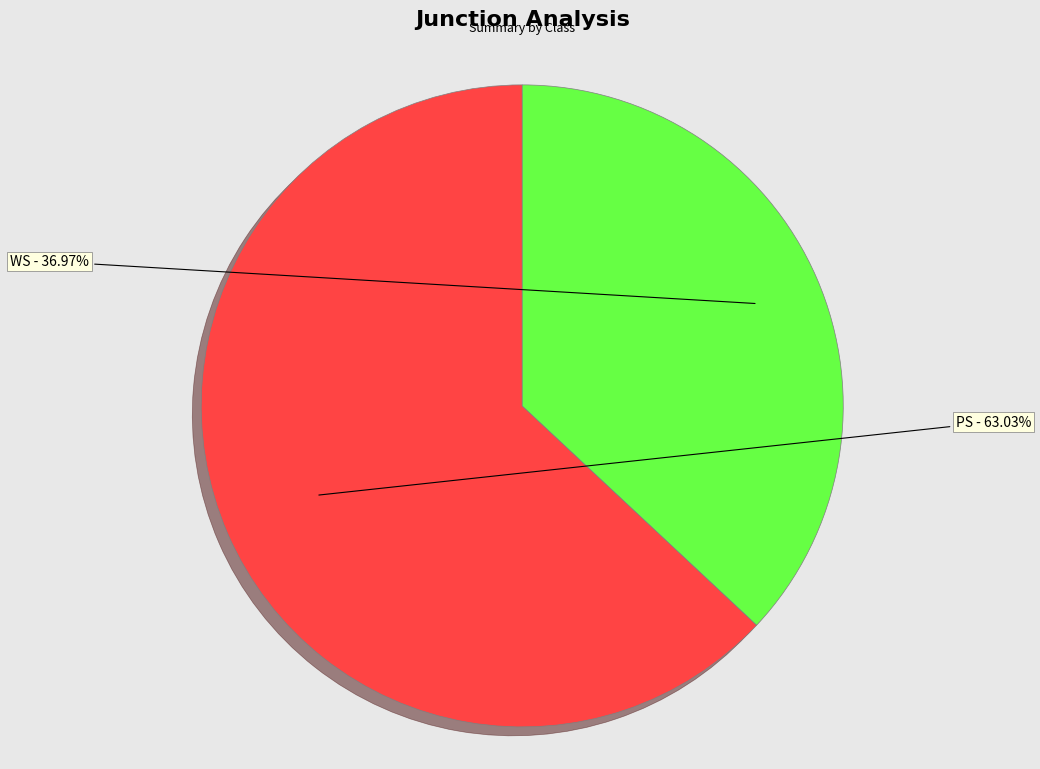

The PS slice represents 63% of the pie. True or false?

True